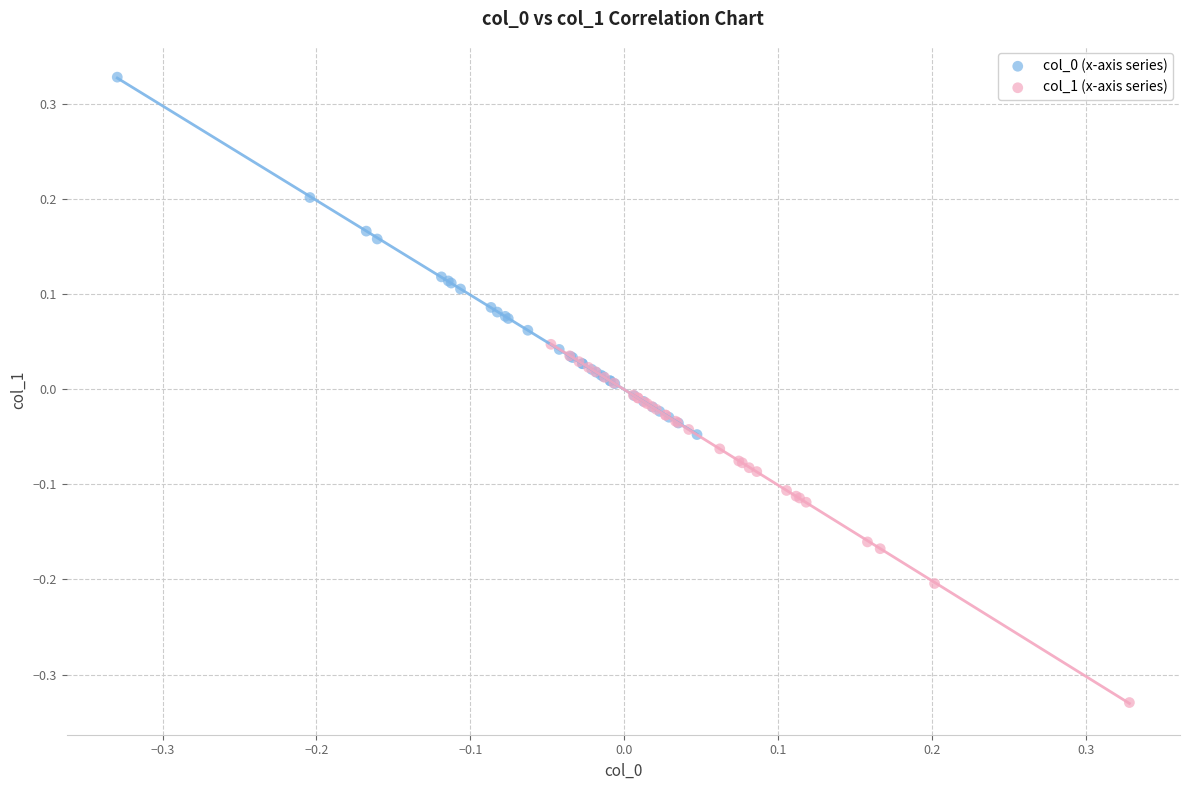

Which series reaches the minimum Y coordinate?

col_1 (x-axis series)